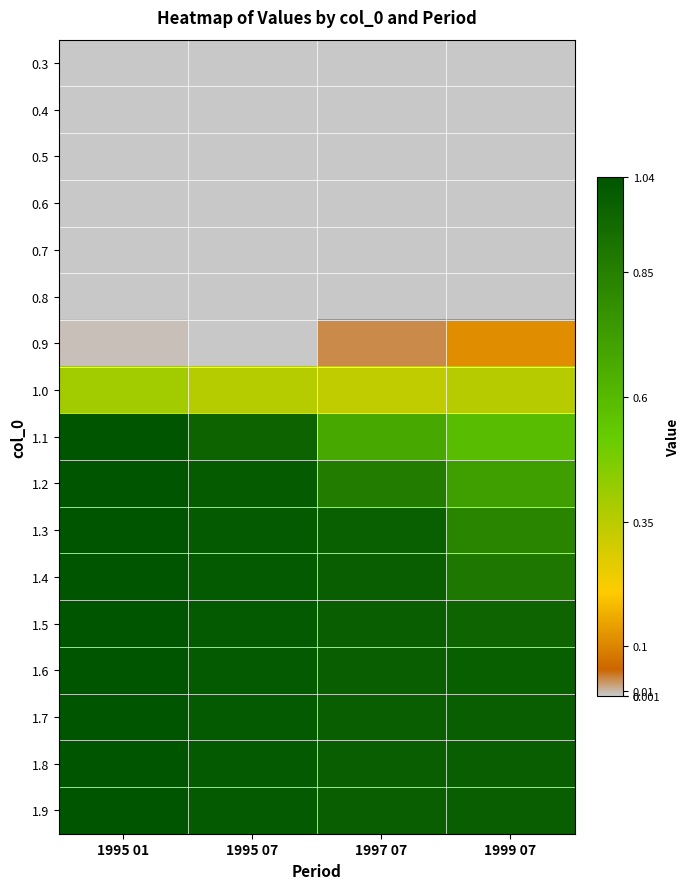

What is the spread (max minus min) of values at 1995 07?

1.0